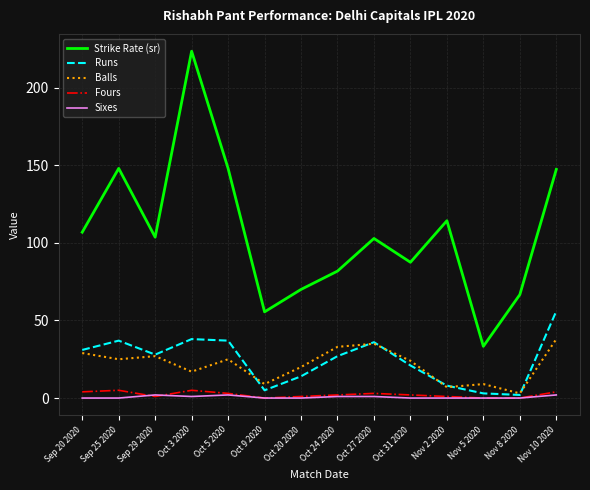

What is the difference between the Fours values at Sep 25 2020 and Nov 5 2020?

5.0